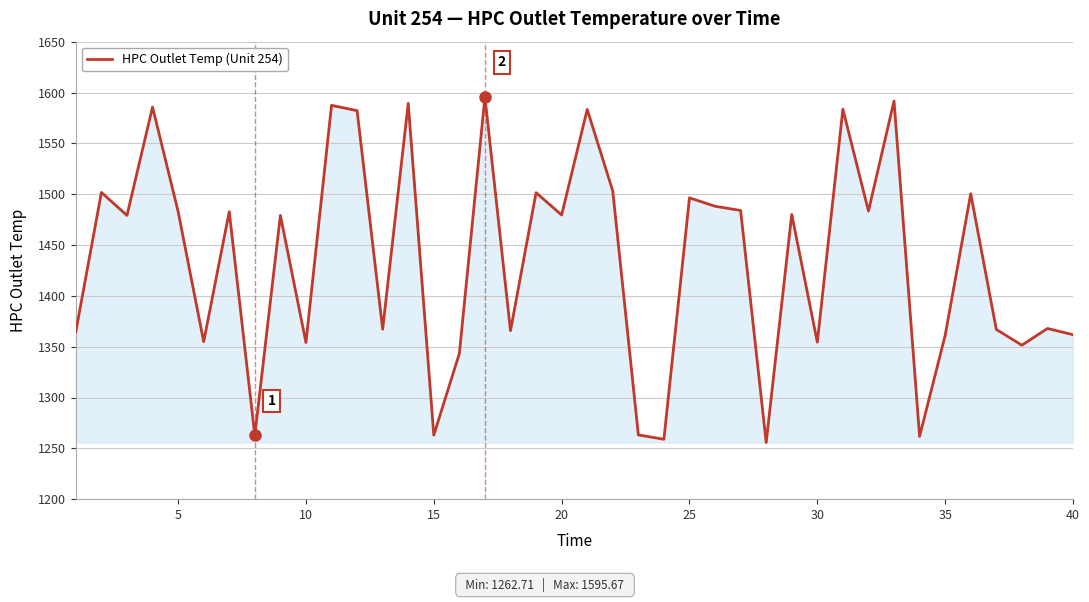

What is the smallest value displayed?

1255.7